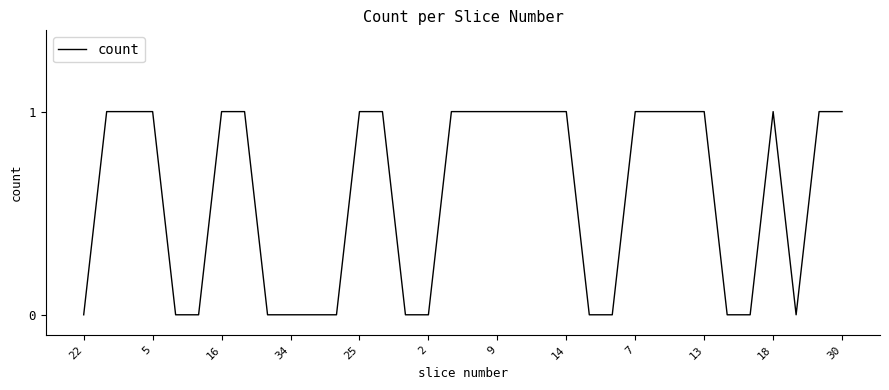

Does the chart have visible grid lines?

No